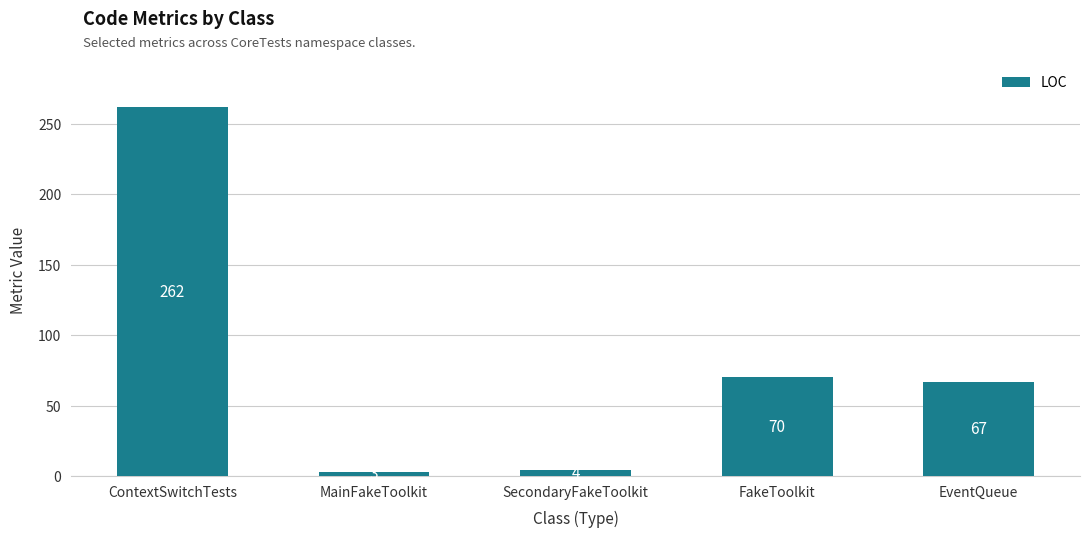

List the labels in order of value, smallest first.

MainFakeToolkit, SecondaryFakeToolkit, EventQueue, FakeToolkit, ContextSwitchTests